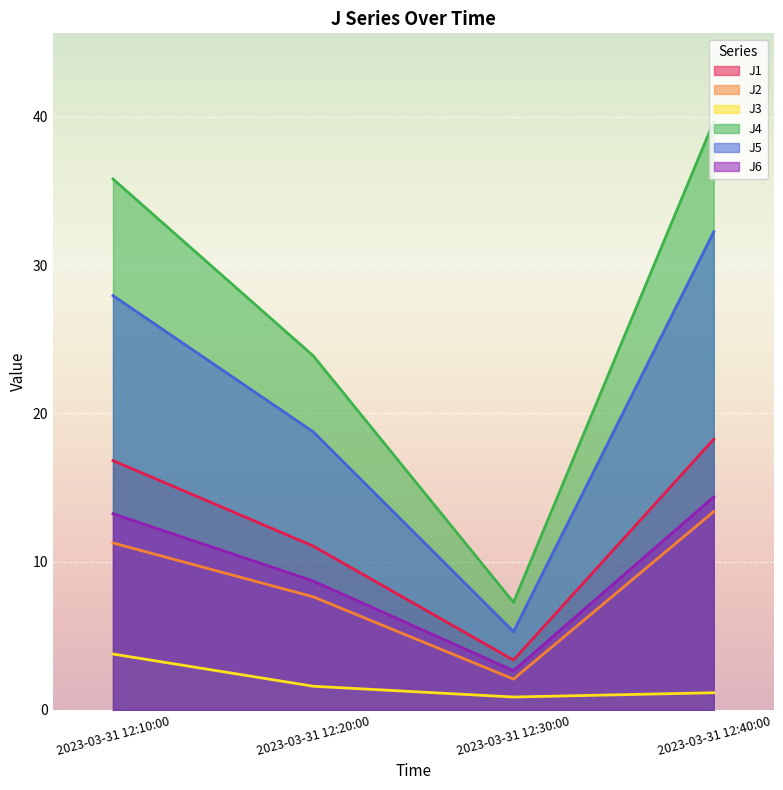

How many lines are shown in the chart?

6